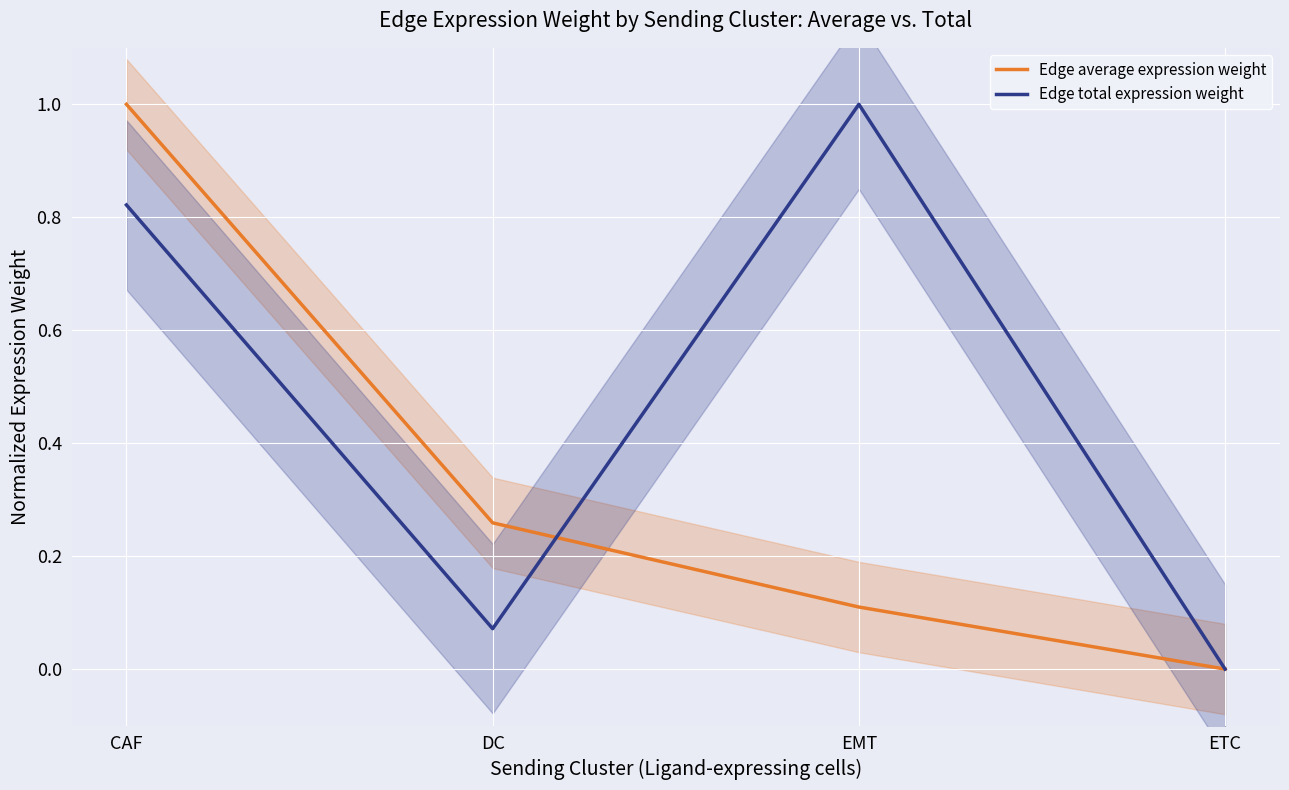

Reading left to right, transcribe all the data shown in this chart.

Edge average expression weight: 1.0	0.3	0.1	0.0
Edge total expression weight: 0.8	0.1	1.0	0.0